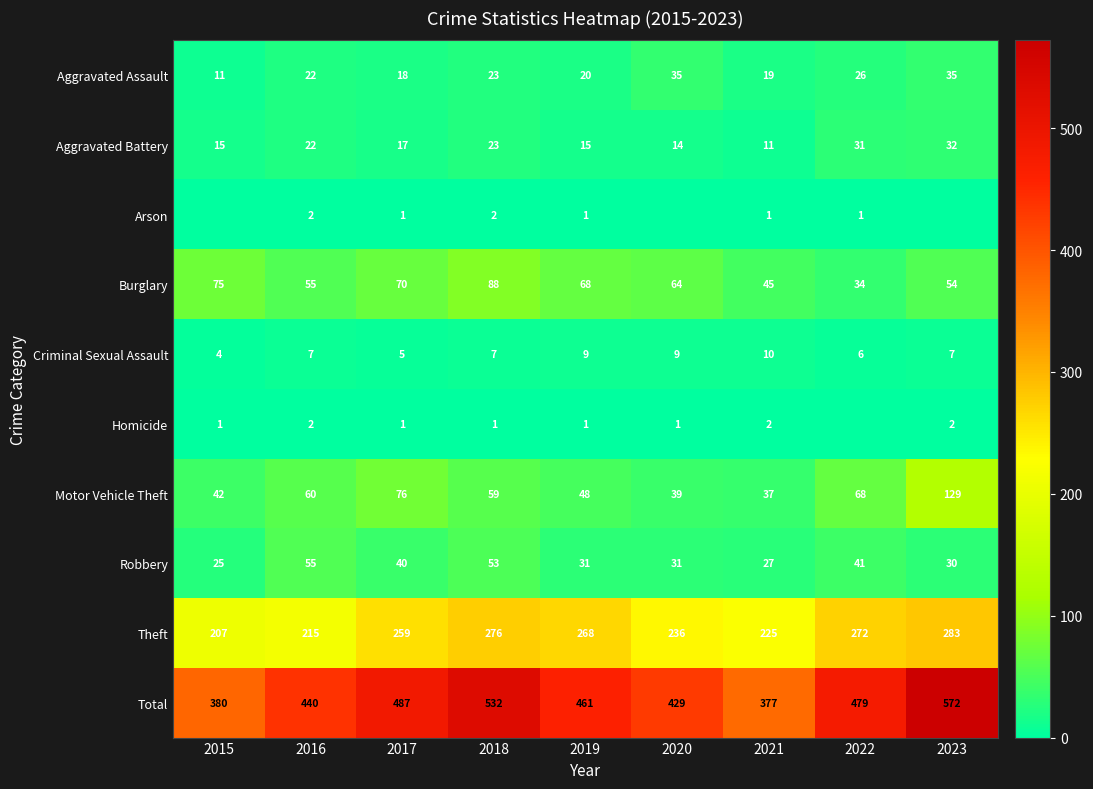

At how many categories does at least one series exceed 126?

9